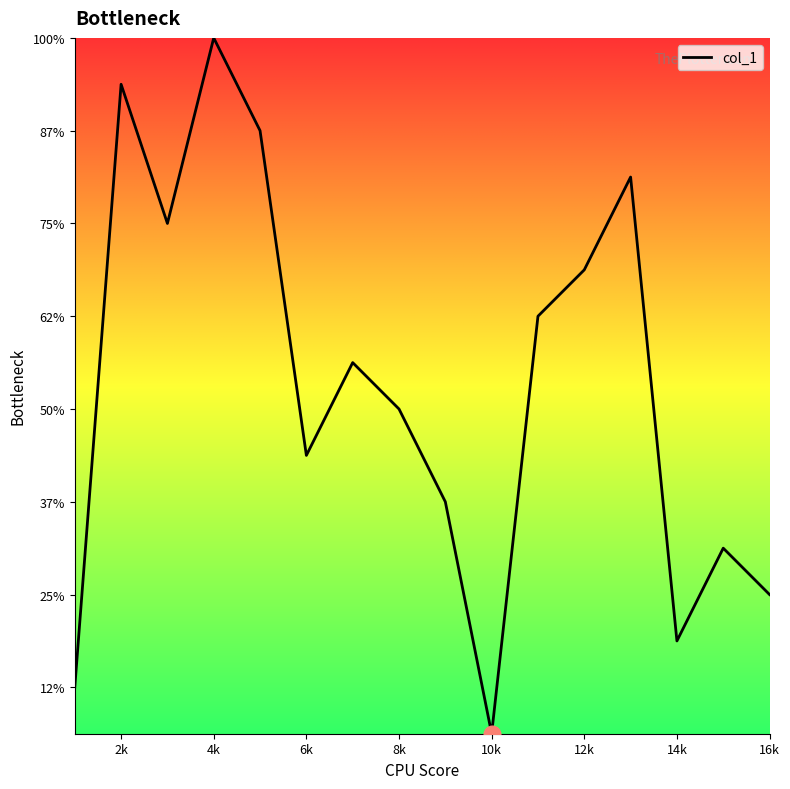

Is this an area chart (filled region under the line)?

Yes